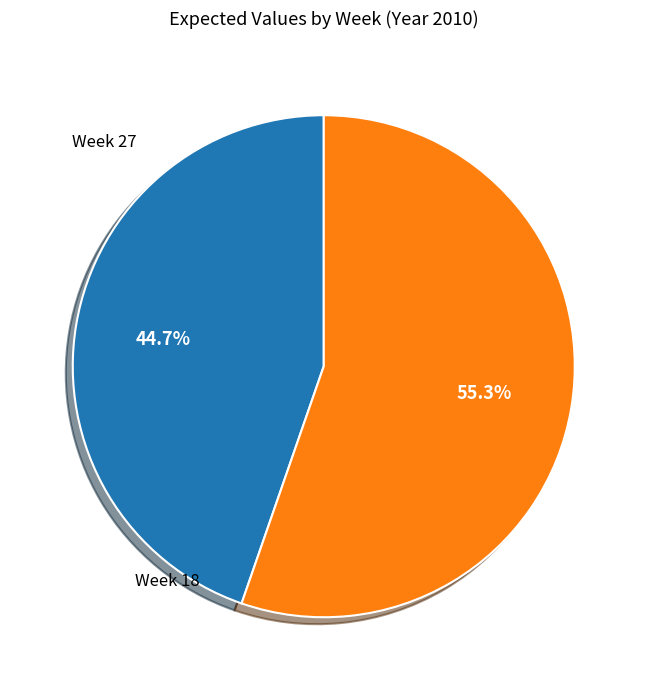

Is Week 18 the majority of the pie?

No